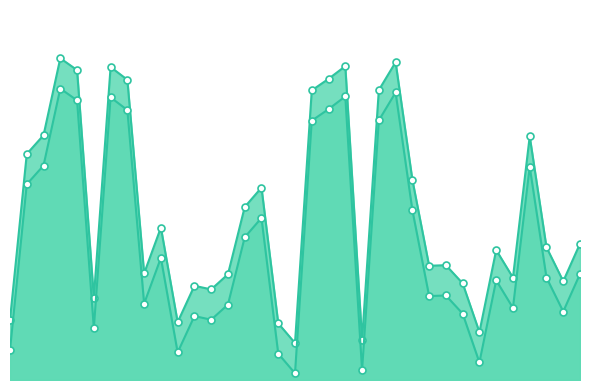

Which label corresponds to the smallest value in the chart?

18